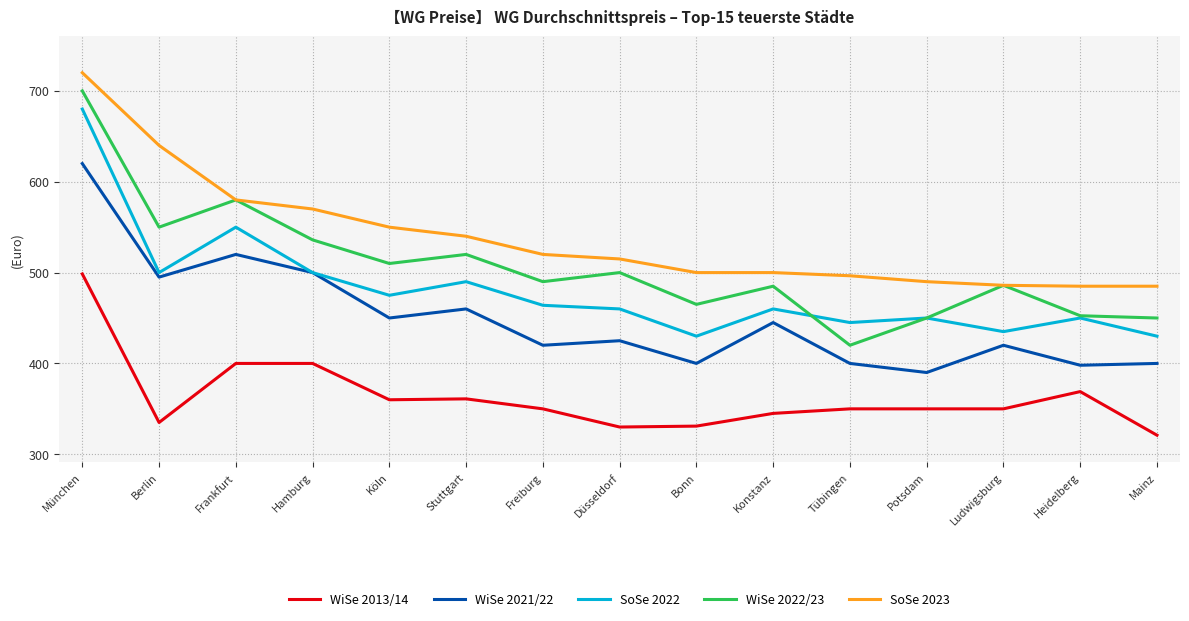

What position from the left is Mainz?

15